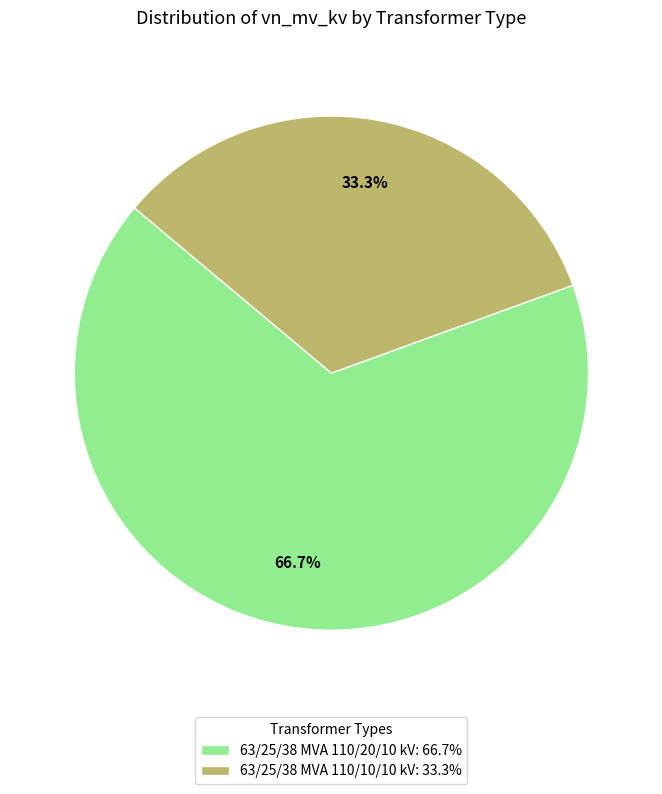

To the nearest percent, what is the combined percentage of 63/25/38 MVA 110/20/10 kV and 63/25/38 MVA 110/10/10 kV?

100%